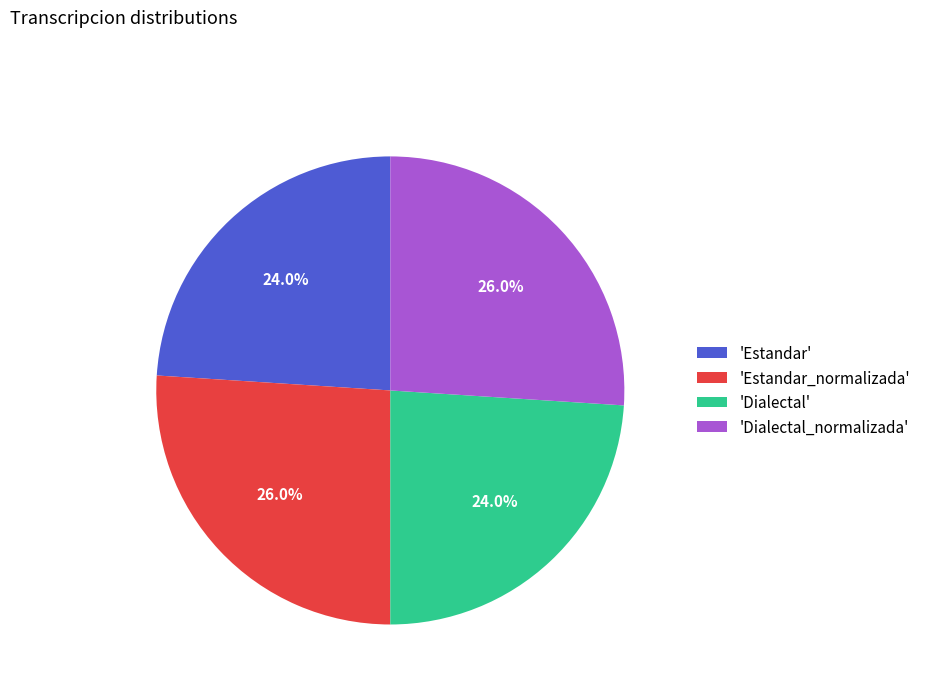

Between 'Estandar_normalizada' and 'Estandar', which is larger?

'Estandar_normalizada'